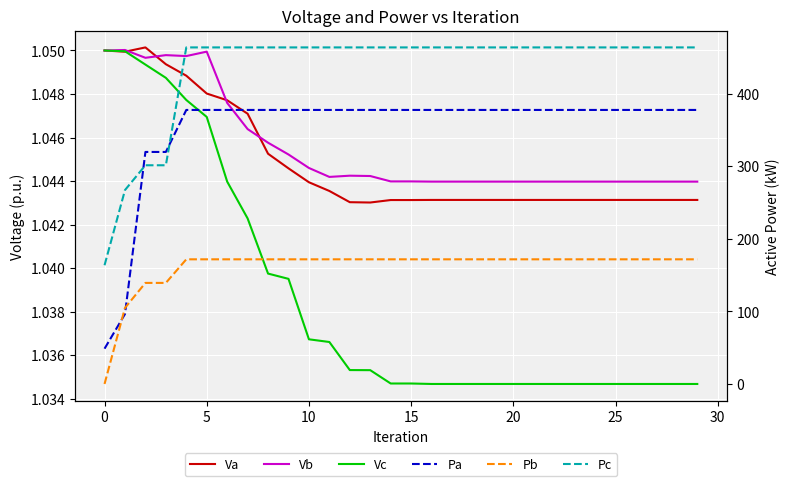

The value of Vb at 5 is 1.0. True or false?

True